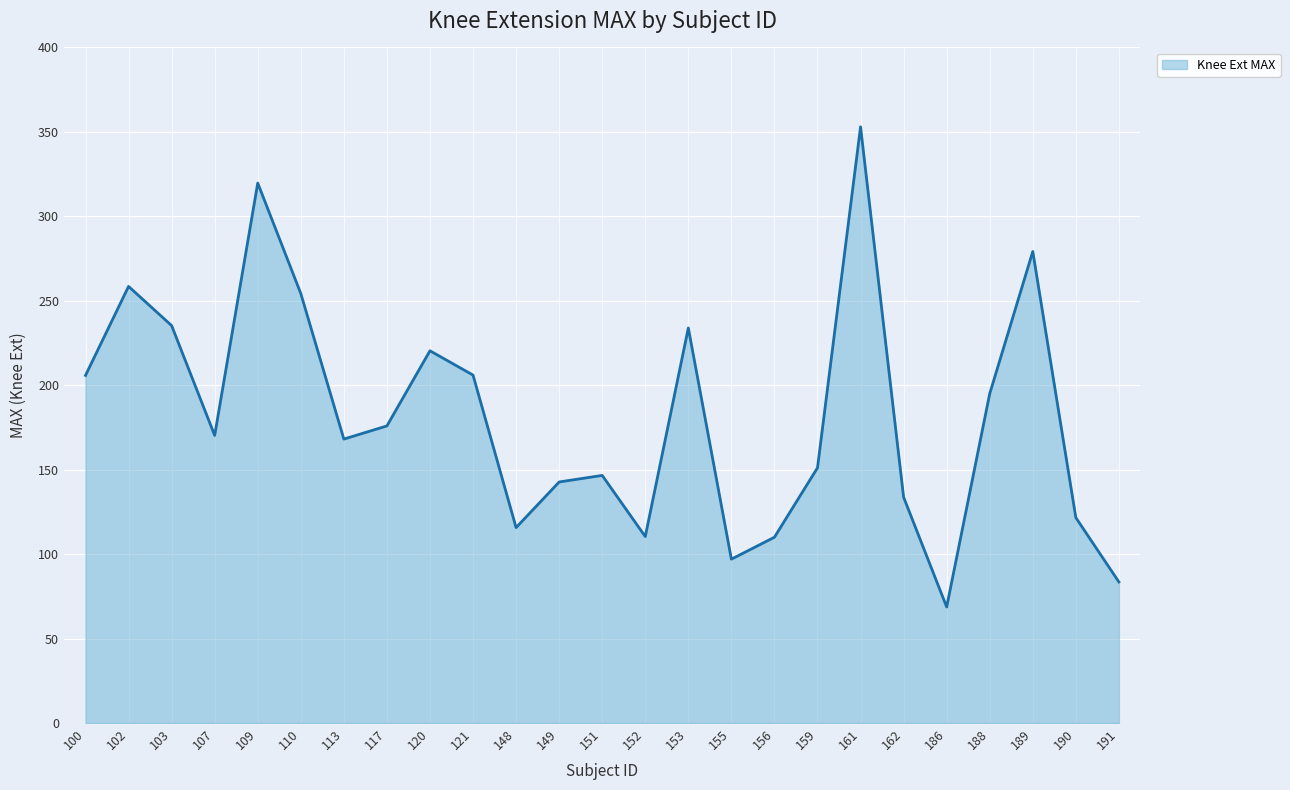

True or false: the data shows 42.4 at 191.

False